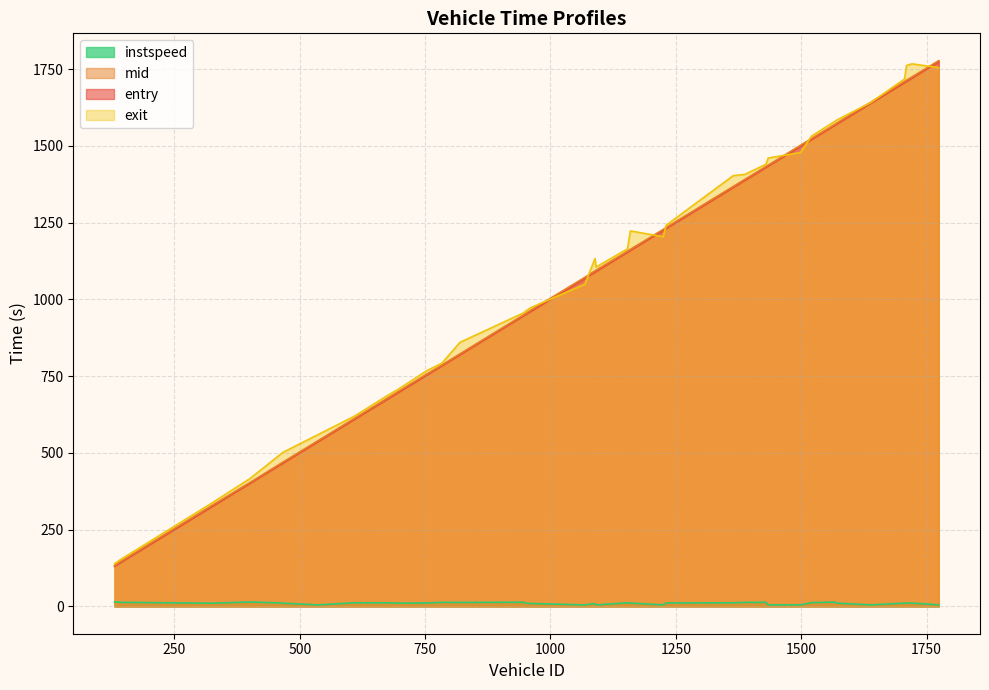

How many data points in mid are above 1095?

20